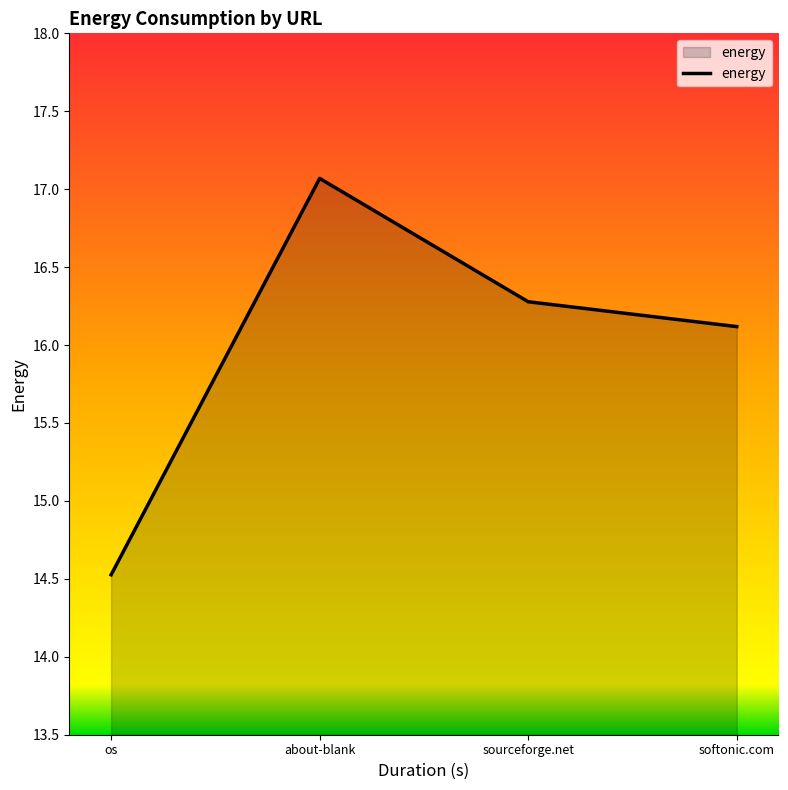

List the labels in order of value, smallest first.

os, softonic.com, sourceforge.net, about-blank